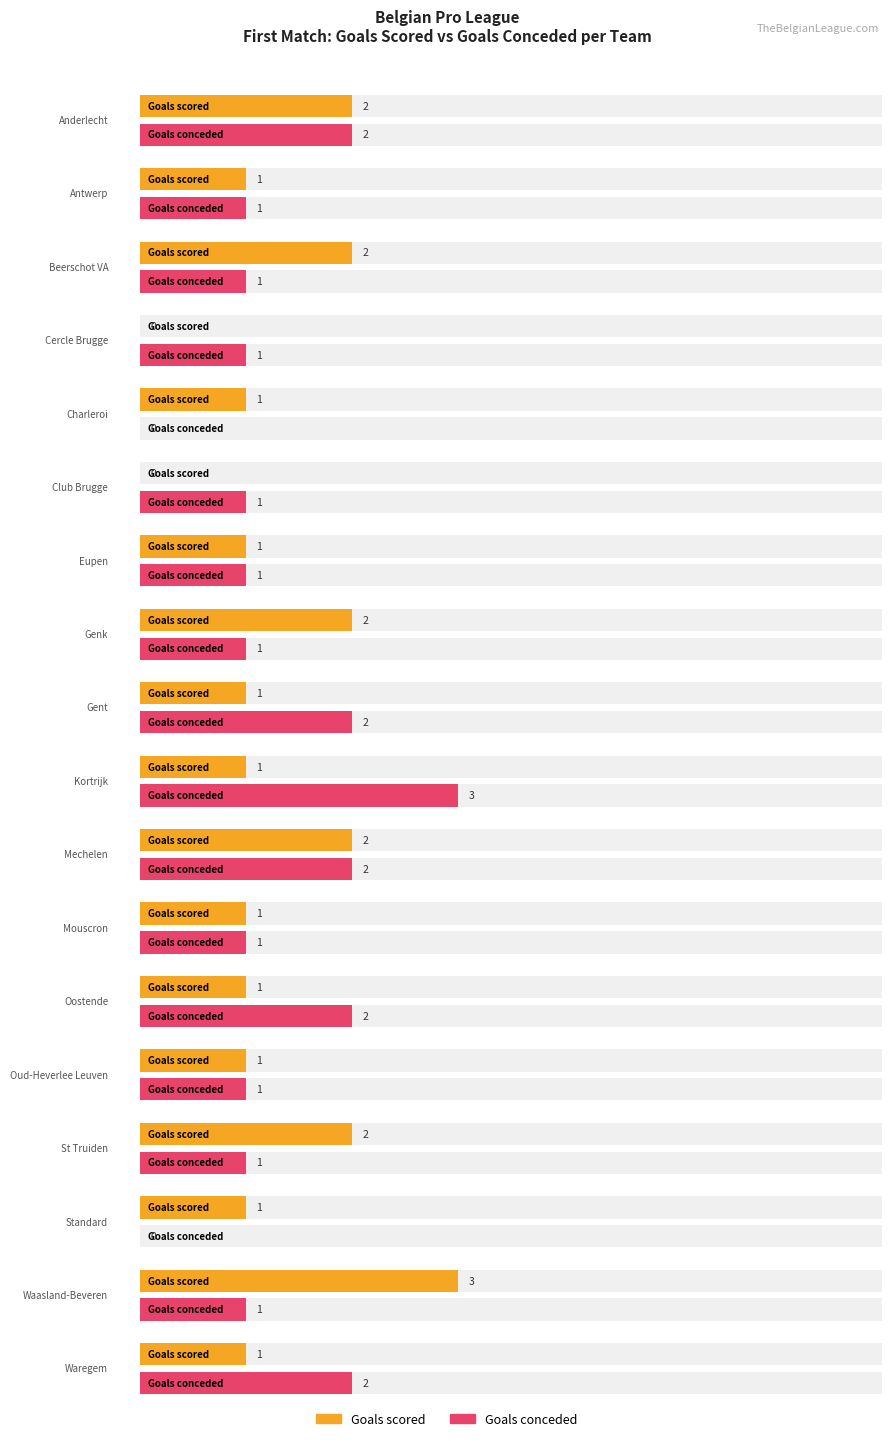

Read the Goals conceded value at Oud-Heverlee Leuven.

1